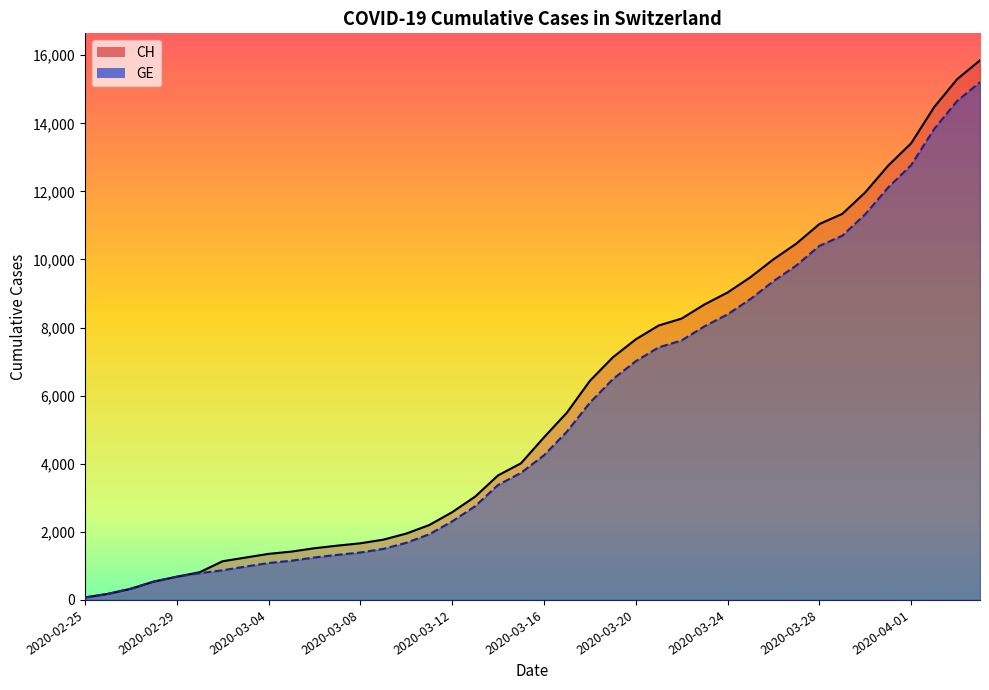

List the labels in order of GE value, largest first.

2020-04-04, 2020-04-03, 2020-04-02, 2020-04-01, 2020-03-31, 2020-03-30, 2020-03-29, 2020-03-28, 2020-03-27, 2020-03-26, 2020-03-25, 2020-03-24, 2020-03-23, 2020-03-22, 2020-03-21, 2020-03-20, 2020-03-19, 2020-03-18, 2020-03-17, 2020-03-16, 2020-03-15, 2020-03-14, 2020-03-13, 2020-03-12, 2020-03-11, 2020-03-10, 2020-03-09, 2020-03-08, 2020-03-07, 2020-03-06, 2020-03-05, 2020-03-04, 2020-03-03, 2020-03-02, 2020-03-01, 2020-02-29, 2020-02-28, 2020-02-27, 2020-02-26, 2020-02-25